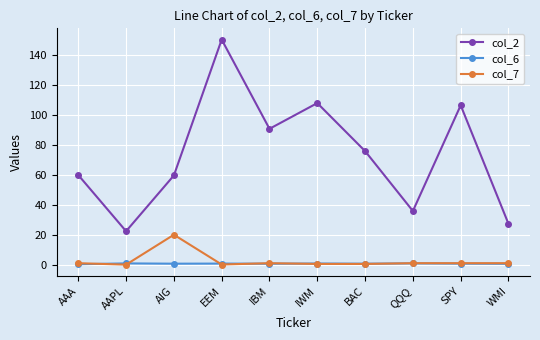

What is the label of the 1st point from the left?

AAA